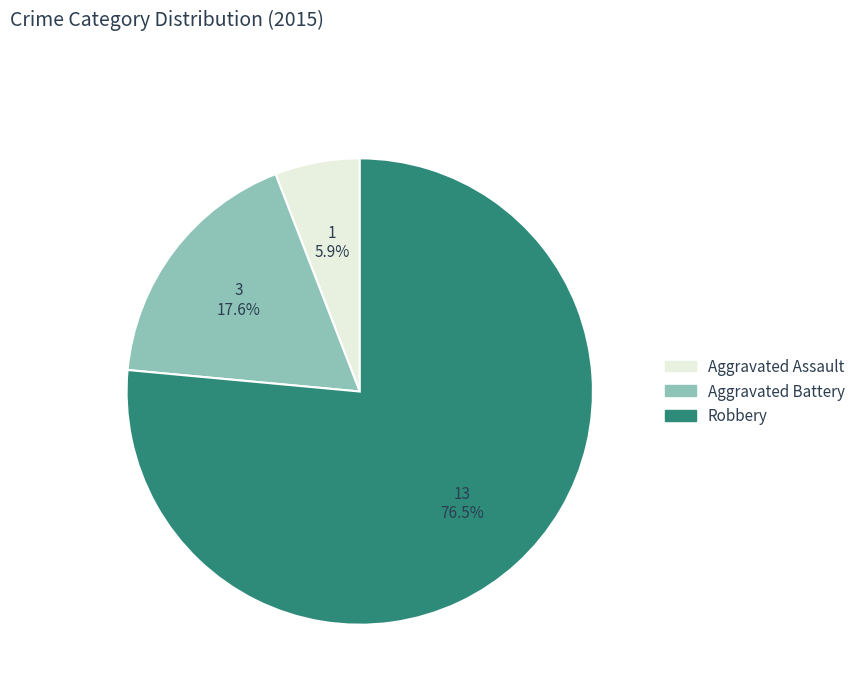

Does Robbery account for over 50% of the chart?

Yes